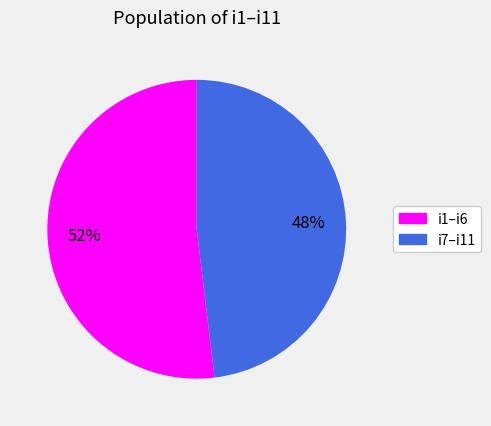

To the nearest percent, what is the average slice percentage?

50%